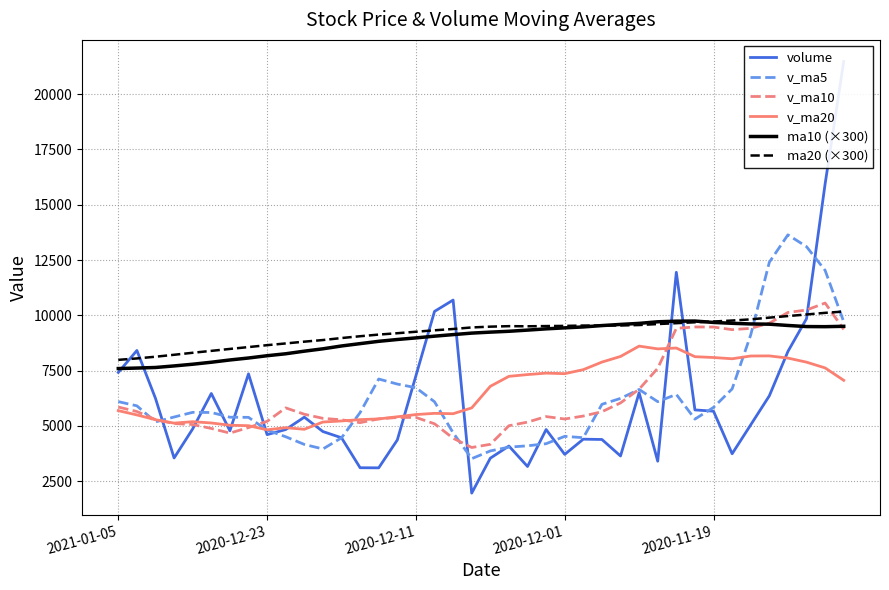

True or false: v_ma20 and ma20 (×300) cross at least once.

False